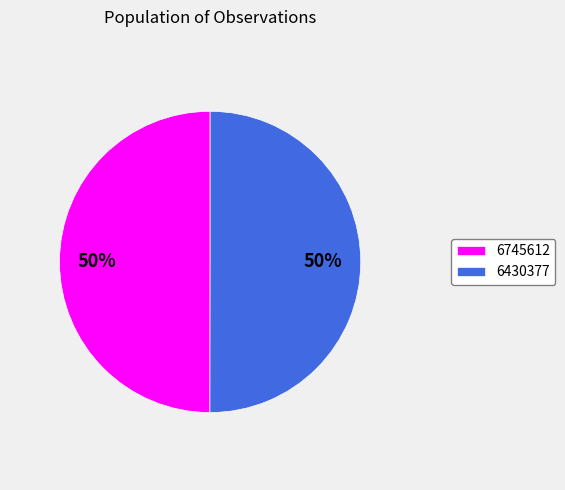

Approximately how many times larger is the value at 6430377 compared to 6745612?

1.0